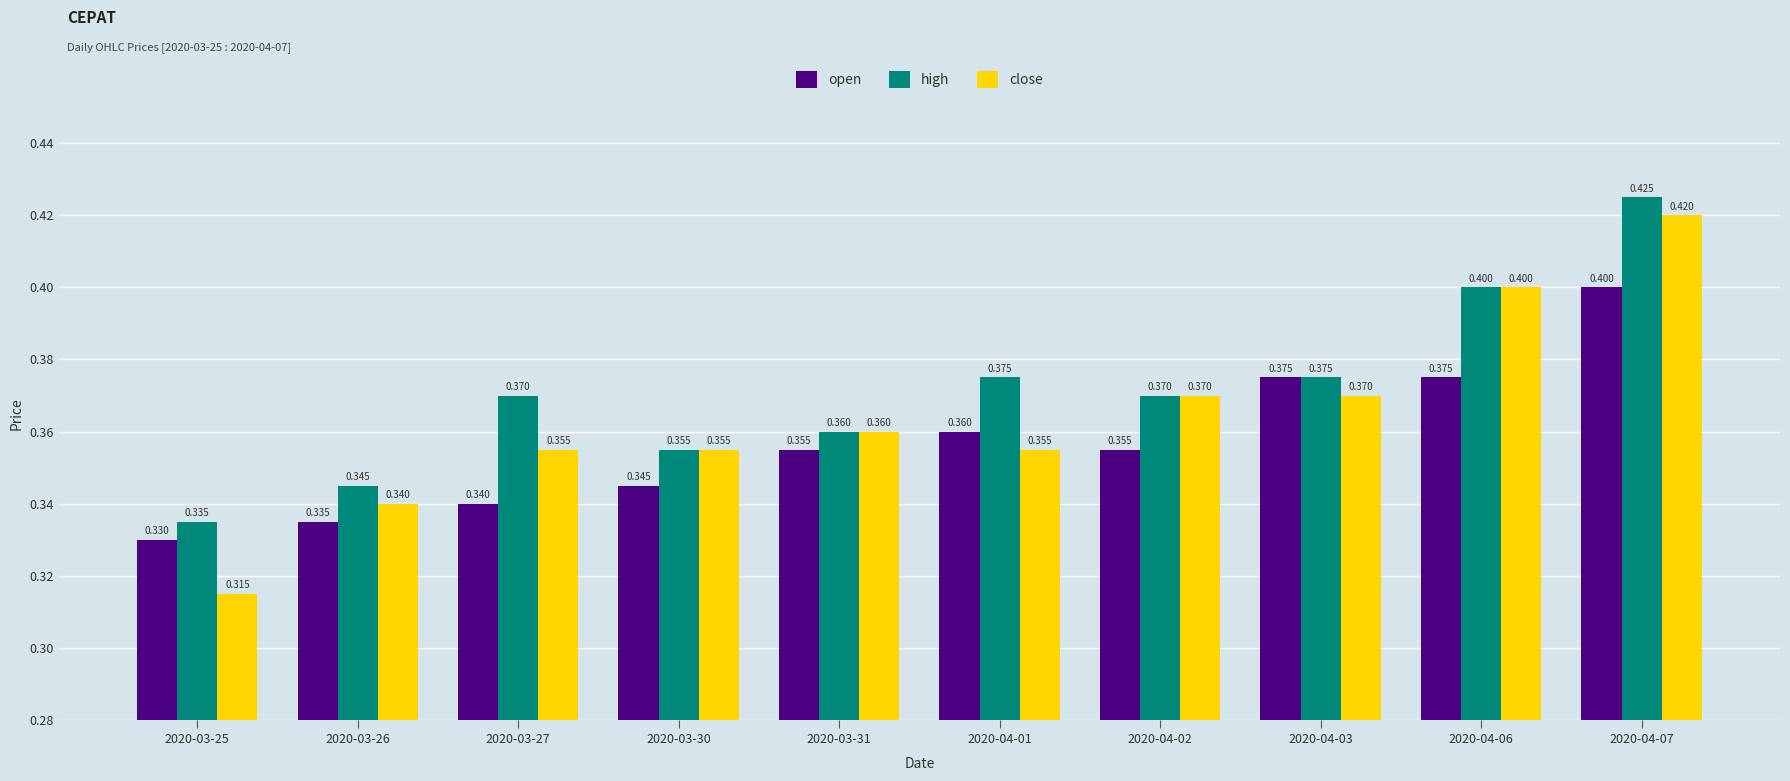

How many close values are between 0 and 1?

10